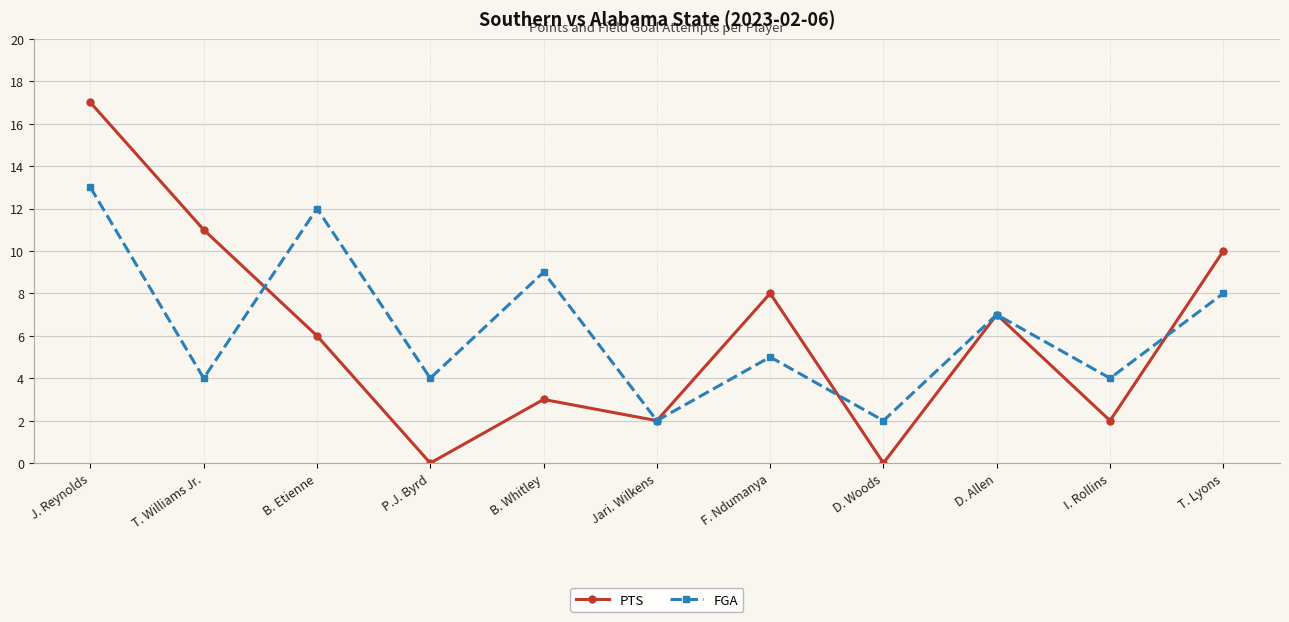

Is it true that PTS equals 11 at B. Etienne?

False